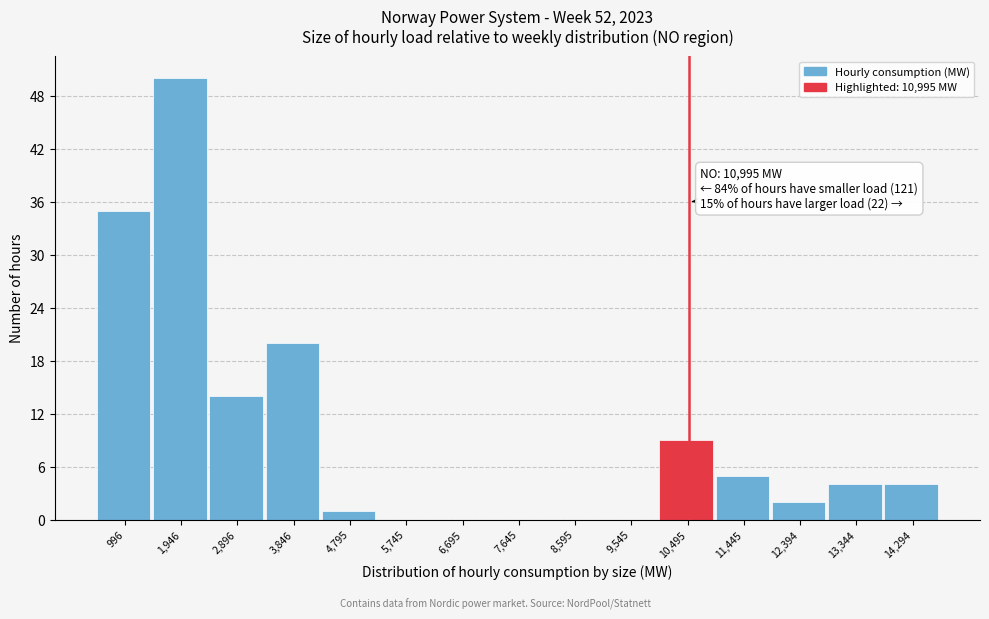

Reading left to right, extract all data points from this chart.

996=35	1,946=50	2,896=14	3,846=20	4,795=1	5,745=0	6,695=0	7,645=0	8,595=0	9,545=0	10,495=9	11,445=5	12,394=2	13,344=4	14,294=4